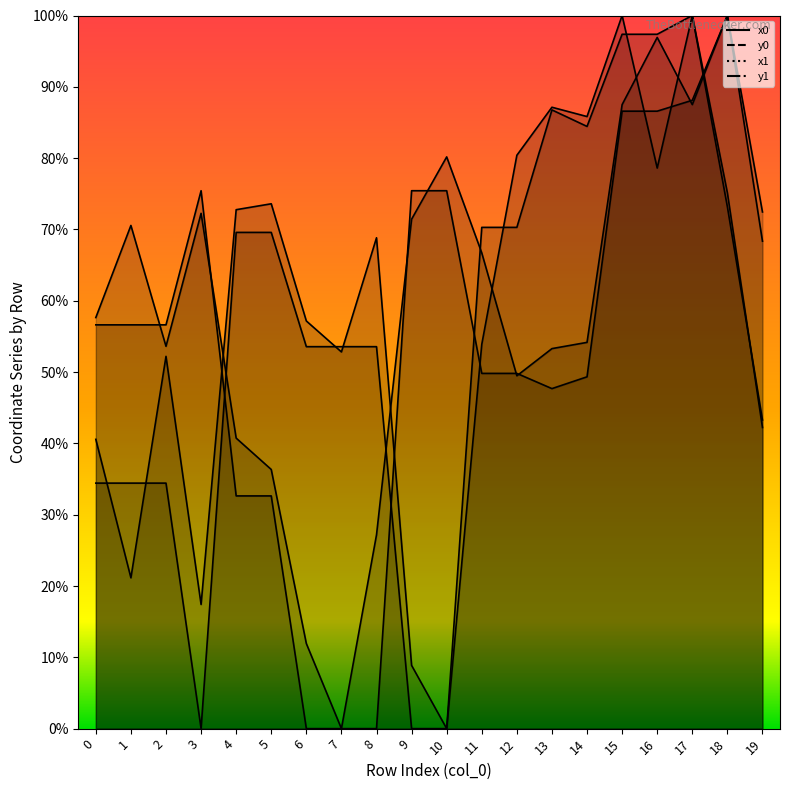

At 18, list the series in order from smallest to largest.

x1, x0, y1, y0